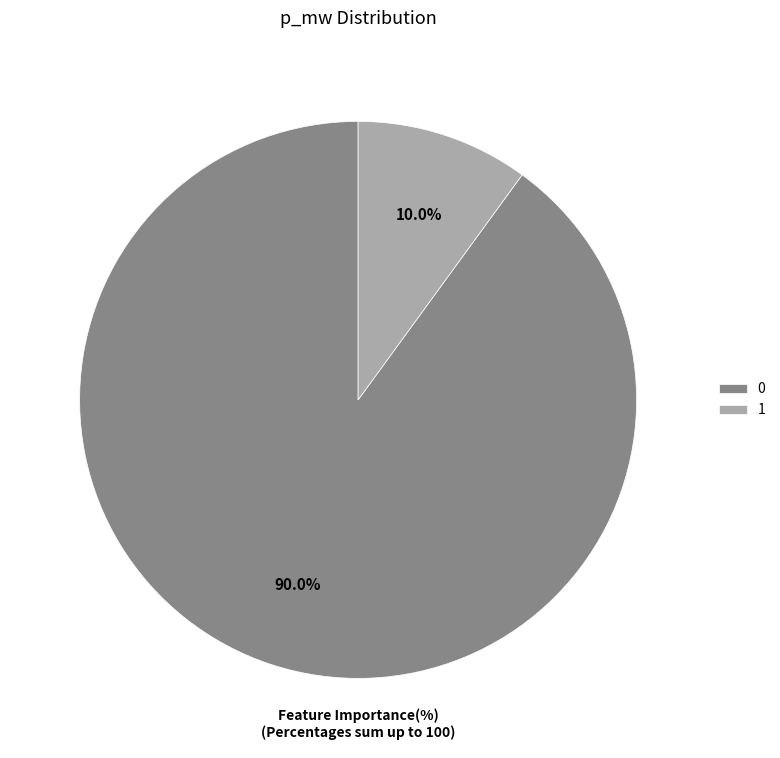

To the nearest percent, what percentage of the pie is 1?

10%